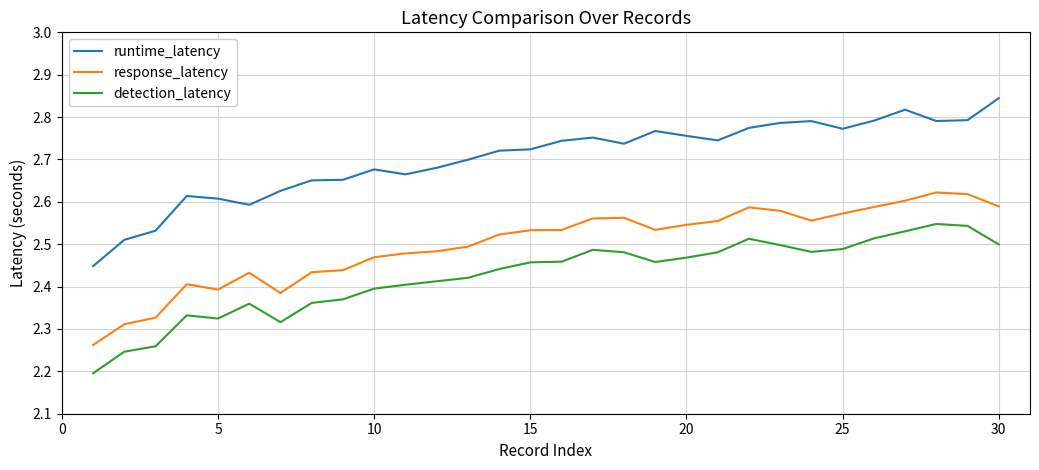

Which series has the largest total across all categories?

runtime_latency